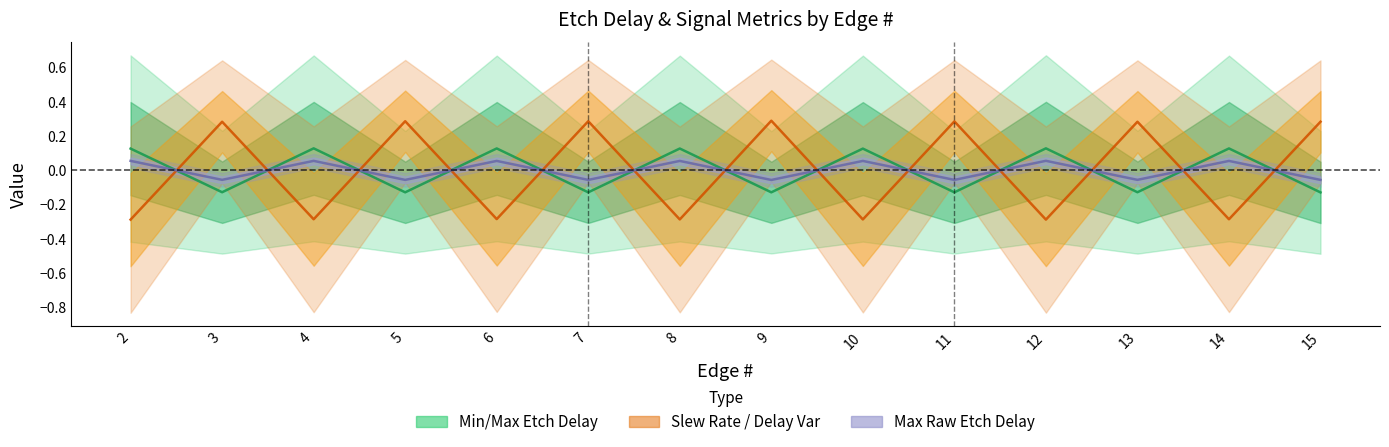

Rank the categories by Max Etch Delay (ns) value from highest to lowest.

12, 2, 4, 6, 8, 10, 14, 3, 13, 5, 7, 11, 15, 9